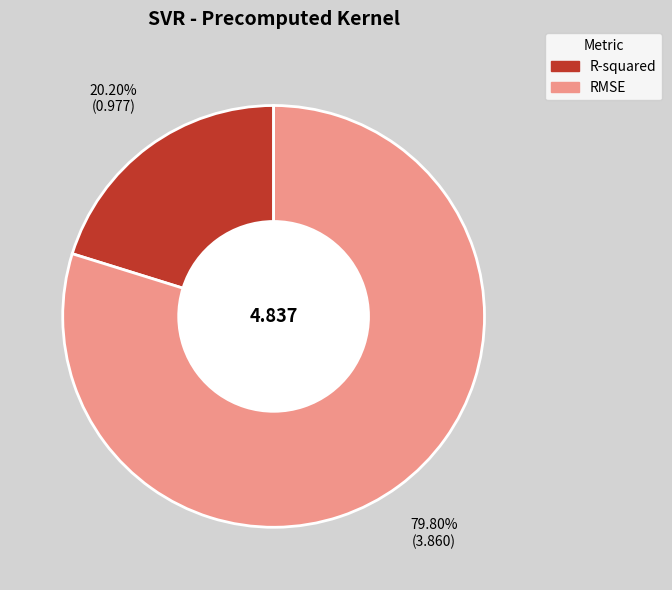

What is the smallest slice in the pie chart?

R-squared